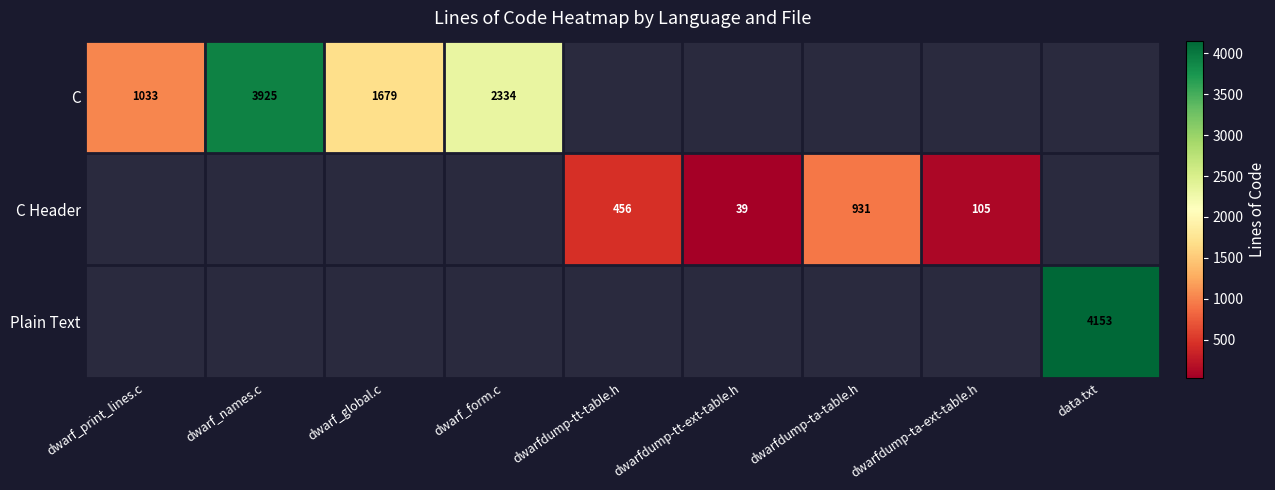

What is the sum of the C Header values at dwarfdump-ta-ext-table.h and dwarfdump-tt-table.h?

561